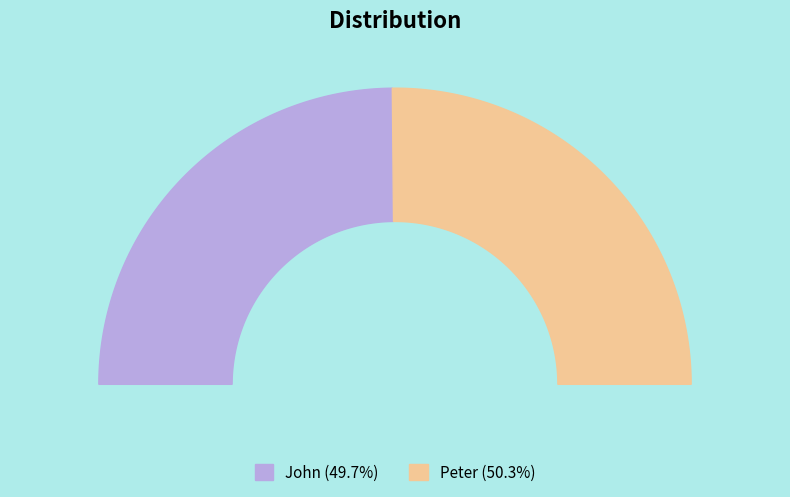

Which slice represents more than half of the pie?

Peter